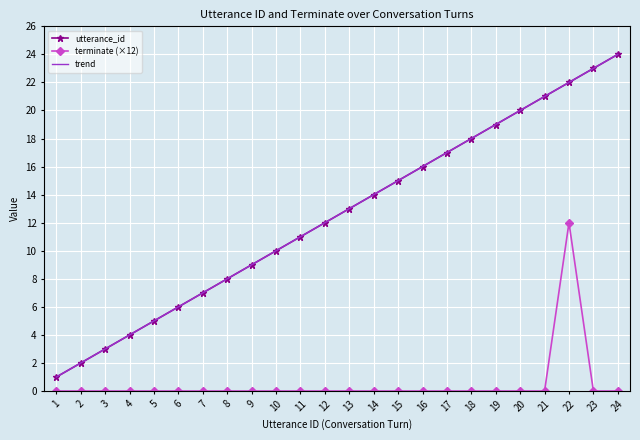

List the series in order of their peak value, lowest first.

terminate (×12), utterance_id, trend